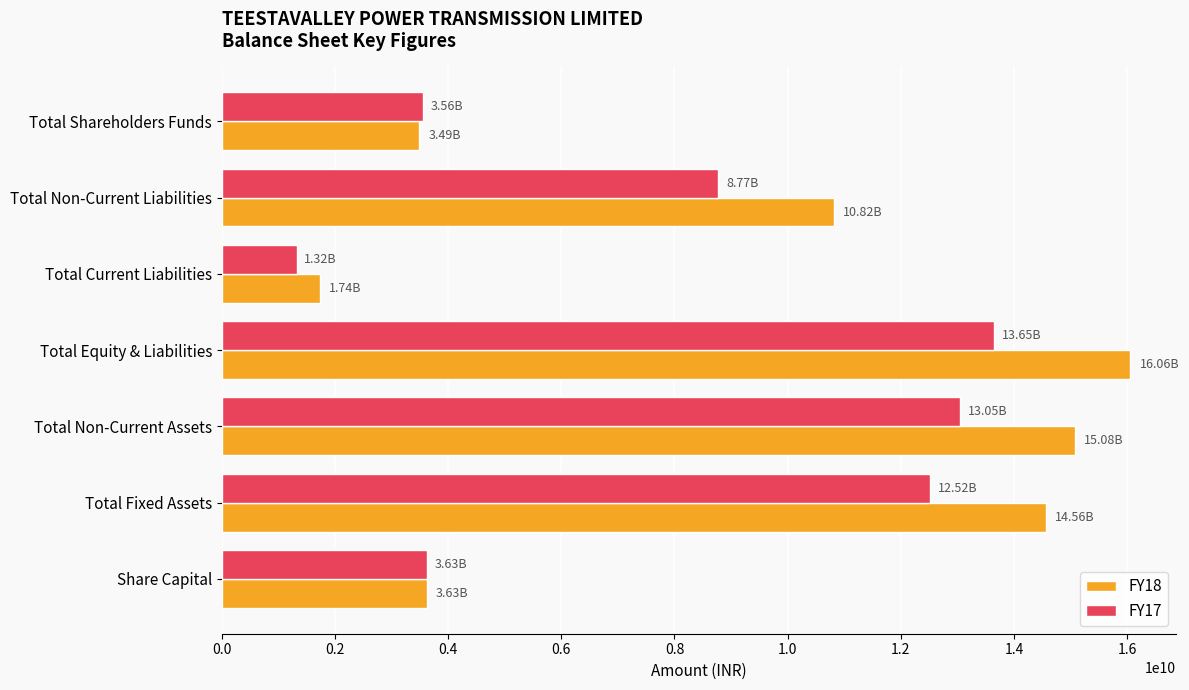

What is the spread (max minus min) of values at Total Non-Current Liabilities?

2047554000